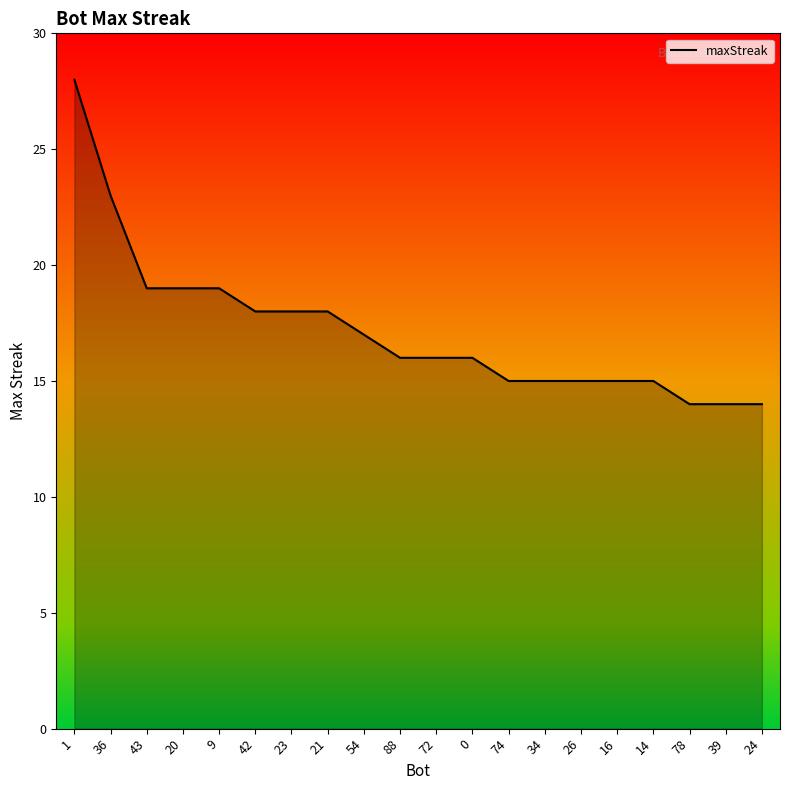

What is the sum of all values?

344